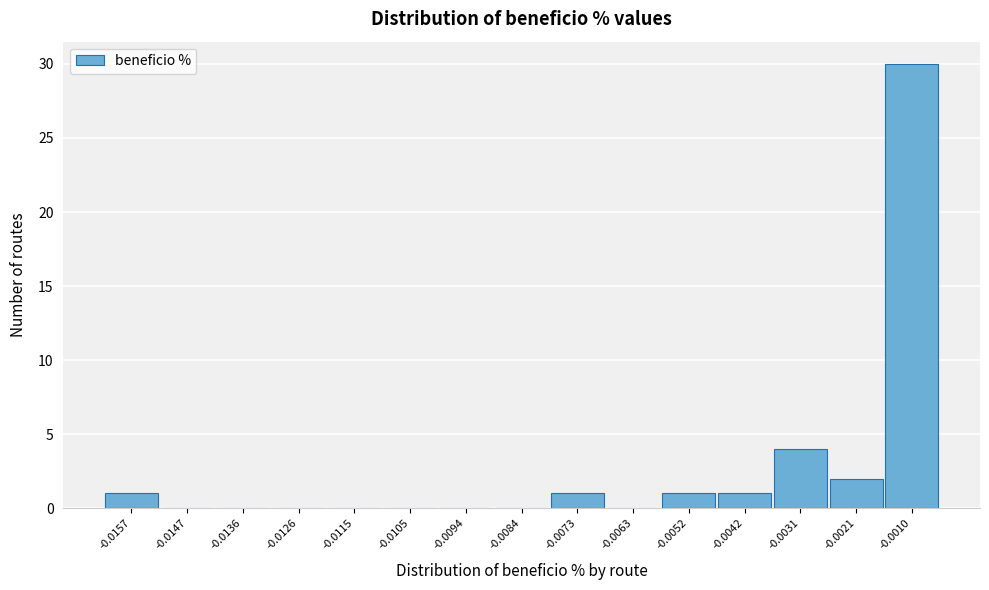

Reading right to left, extract all data points from this chart.

-0.0010=30	-0.0021=2	-0.0031=4	-0.0042=1	-0.0052=1	-0.0063=0	-0.0073=1	-0.0084=0	-0.0094=0	-0.0105=0	-0.0115=0	-0.0126=0	-0.0136=0	-0.0147=0	-0.0157=1